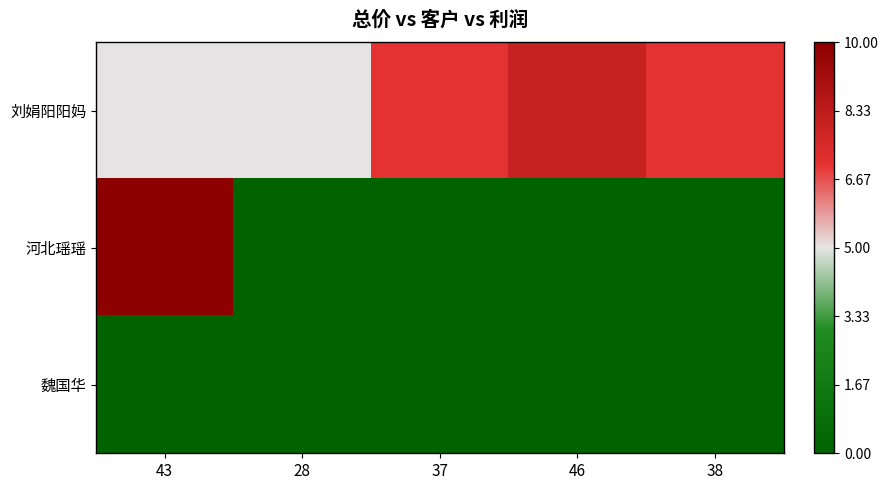

Which series has the largest total across all categories?

刘娟阳阳妈